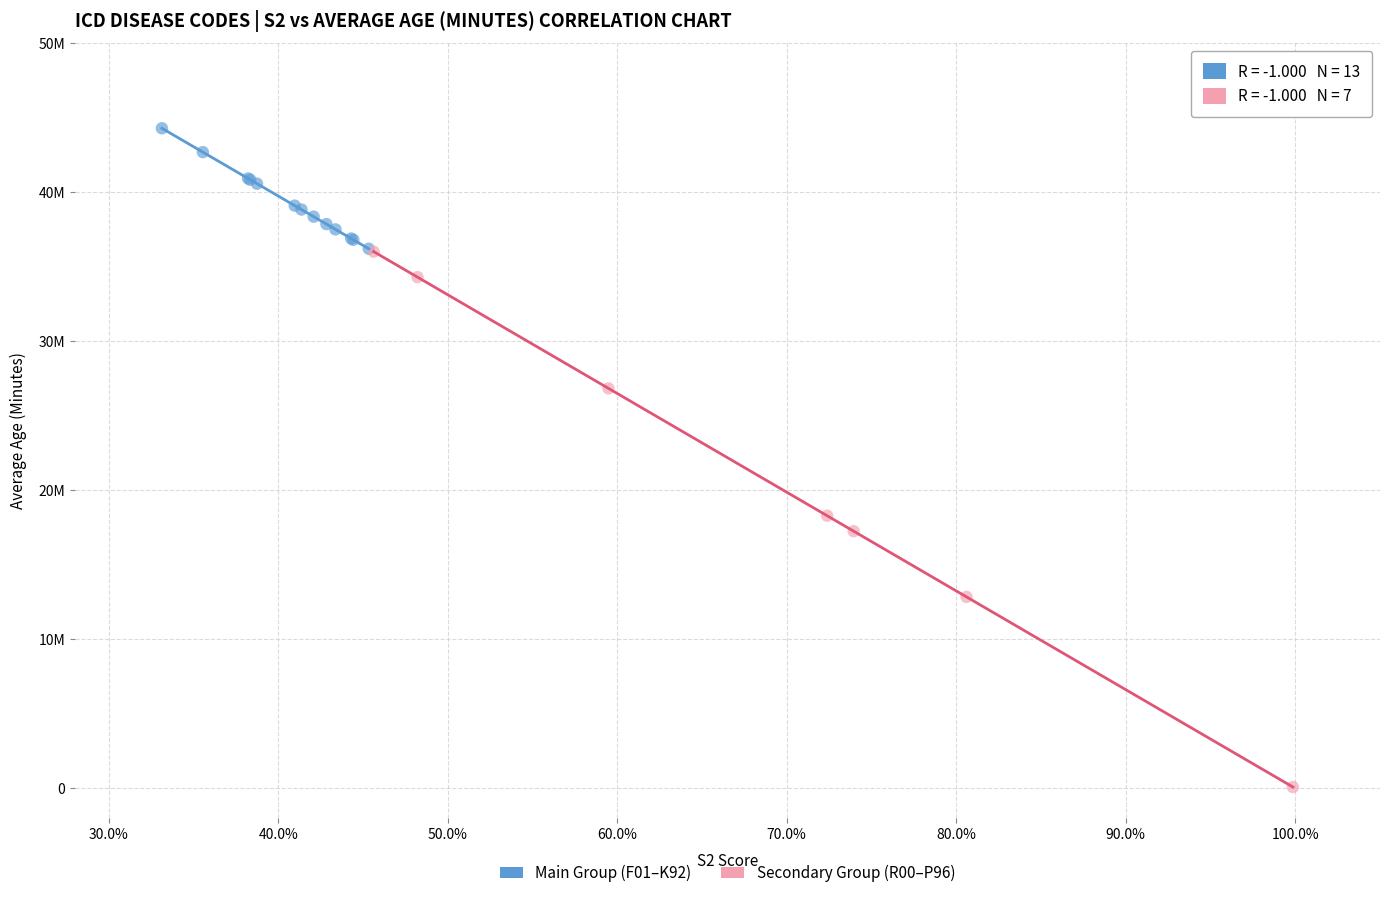

Which series has the widest spread of Y values?

Secondary Group (R00–P96)